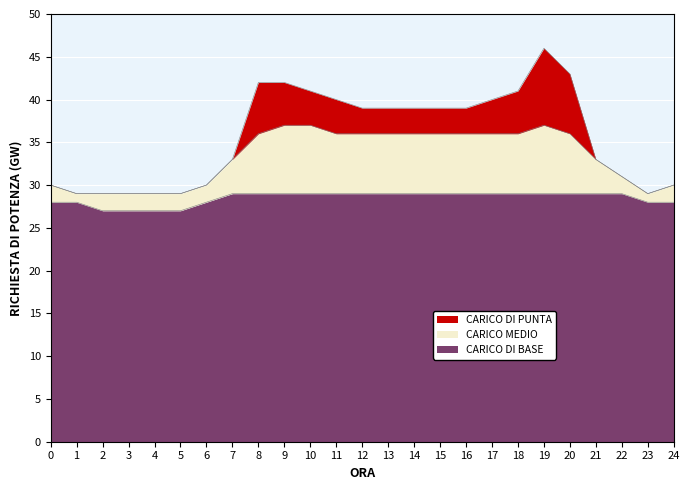

At which category is the sum across all series the highest?

19